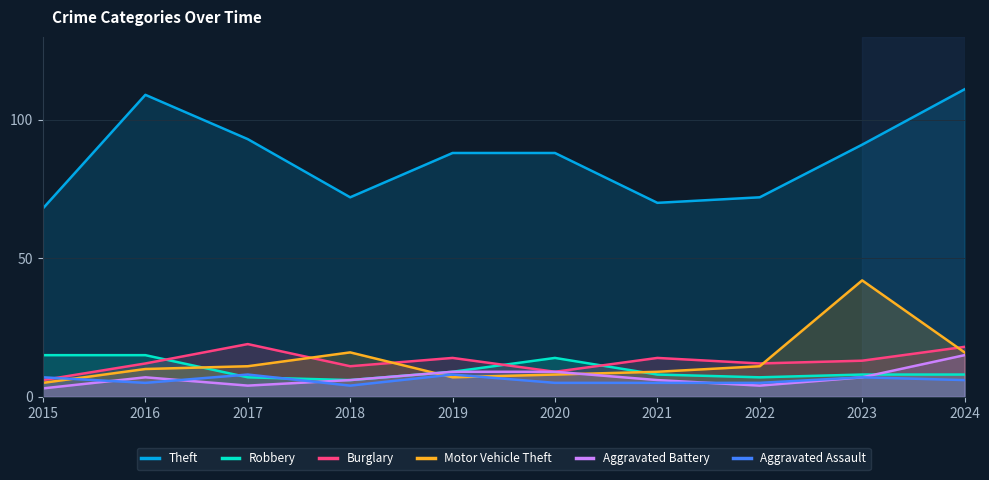

At how many categories does at least one series exceed 12?

10